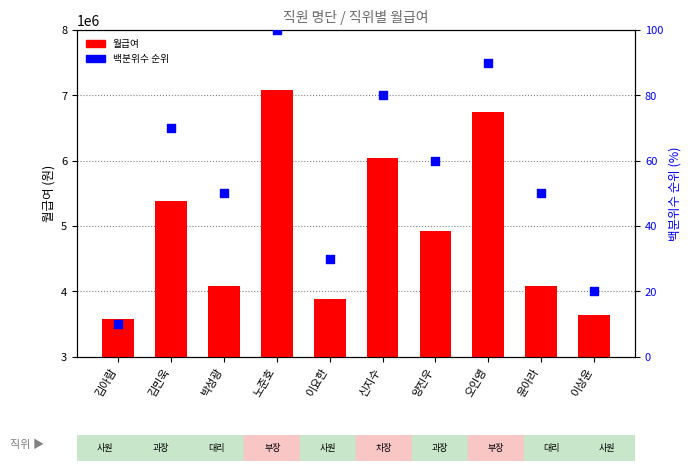

Which series reaches the minimum Y coordinate?

백분위수 순위